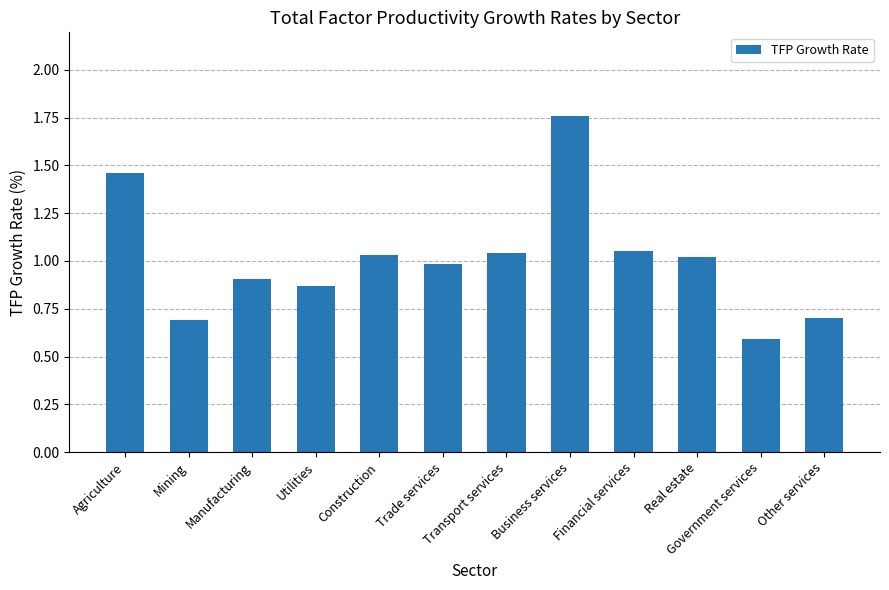

What is the difference between the second highest and second lowest values?

0.8